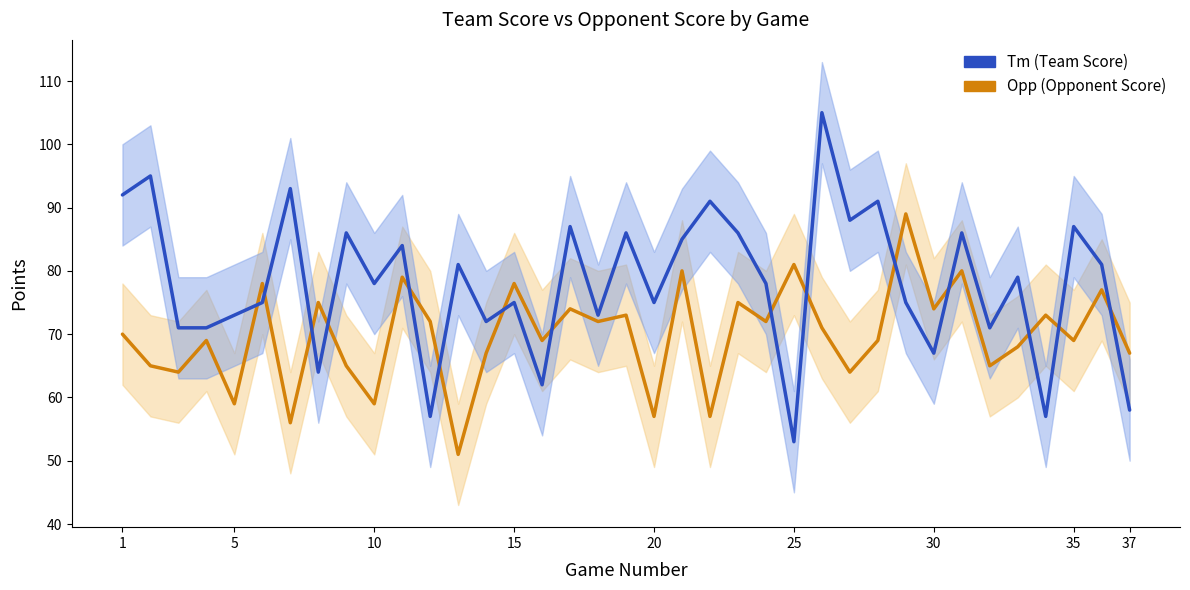

Which series has the largest total across all categories?

Tm